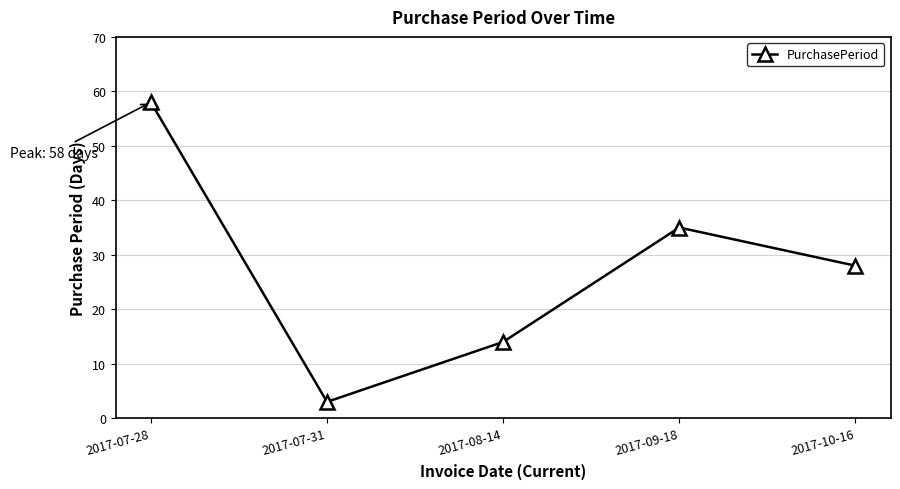

Reading left to right, list all the values displayed in this chart.

2017-07-28=58	2017-07-31=3	2017-08-14=14	2017-09-18=35	2017-10-16=28